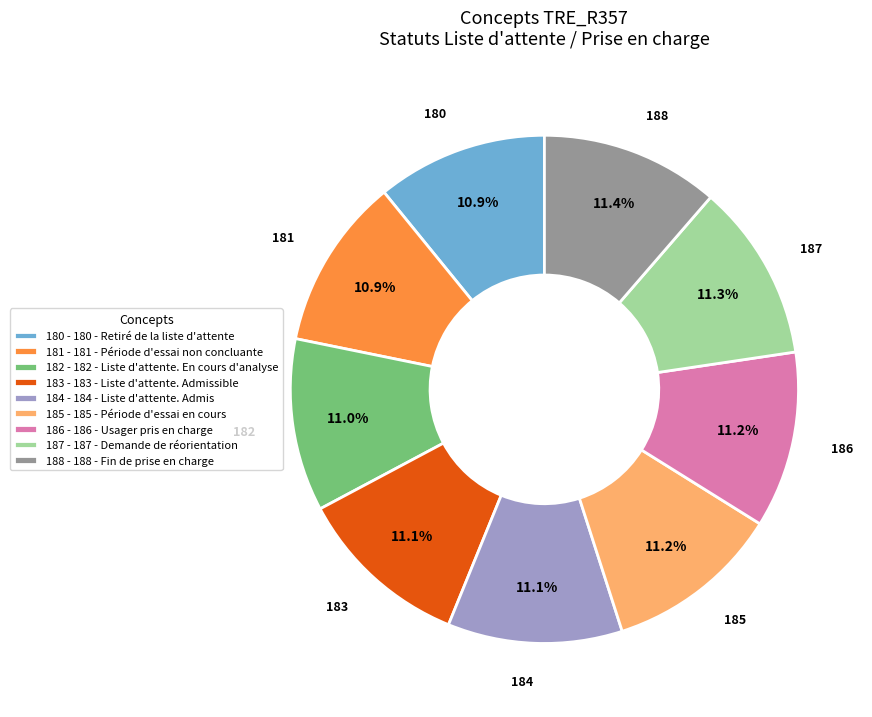

What percentage is NOT represented by 187 - 187 - Demande de réorientation?

88.7%